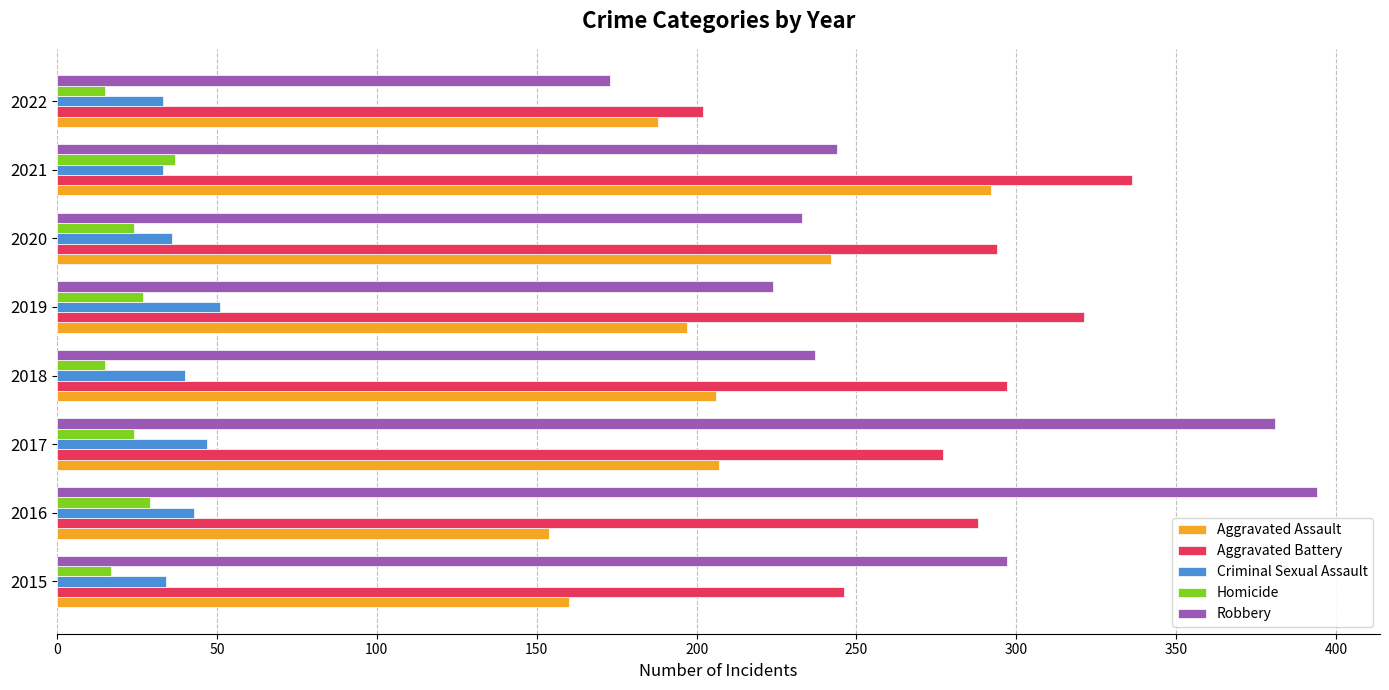

Read the Aggravated Assault value at 2022.

188